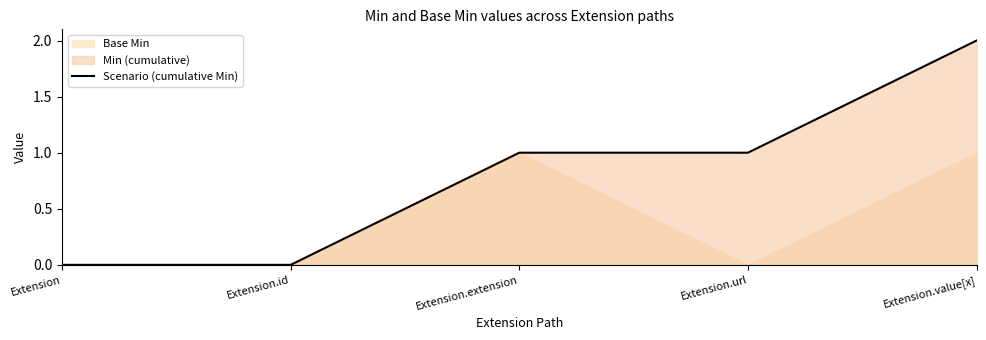

Approximately how many times larger is the value at Extension.value[x] compared to Extension.url?

2.0